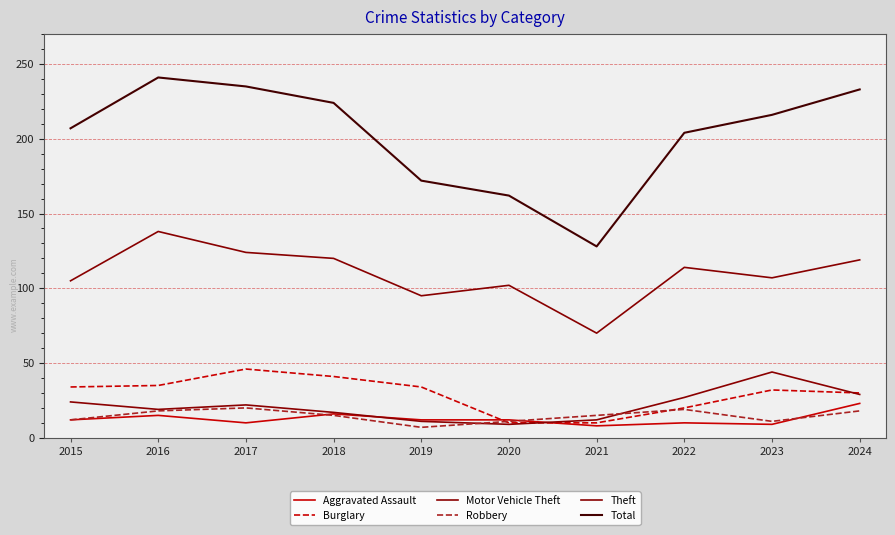

Which has a higher value, 2023 or 2024?

2024